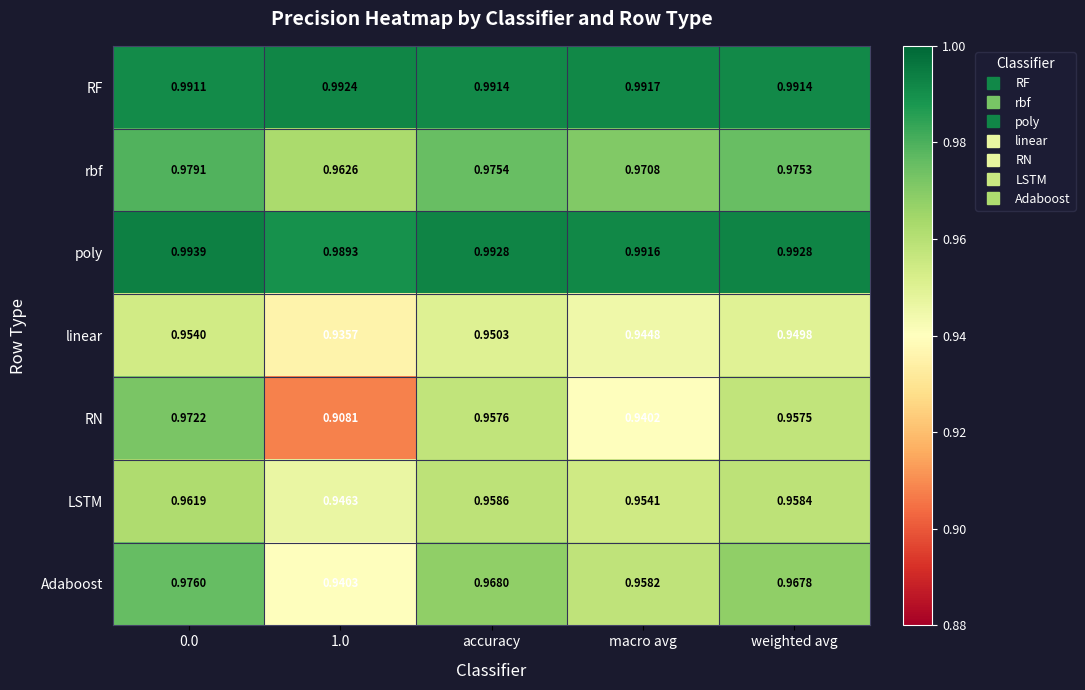

At macro avg, list the series in order from largest to smallest.

RF, poly, rbf, Adaboost, LSTM, linear, RN